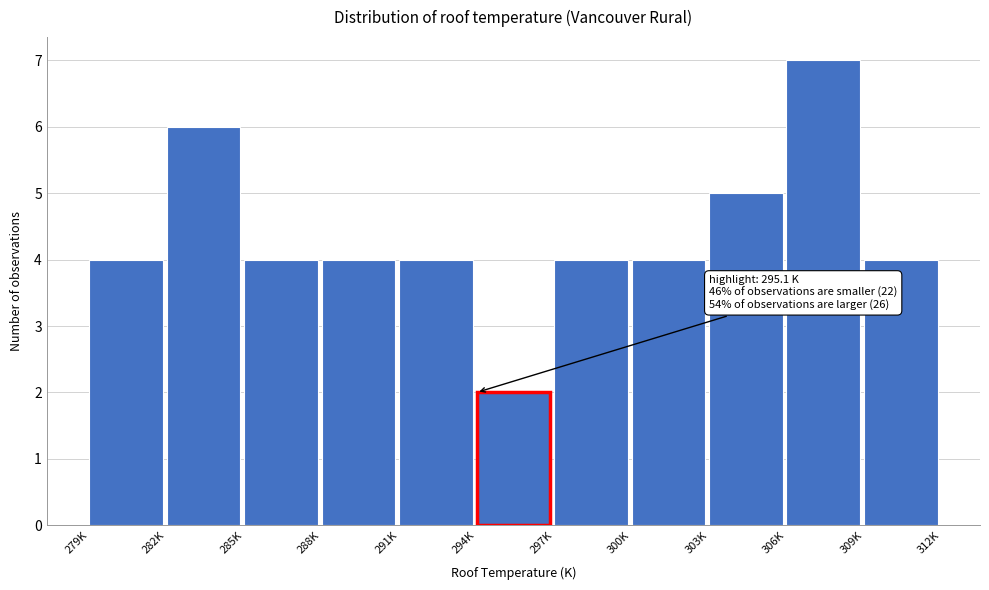

Reading left to right, list all the values displayed in this chart.

4	6	4	4	4	2	4	4	5	7	4